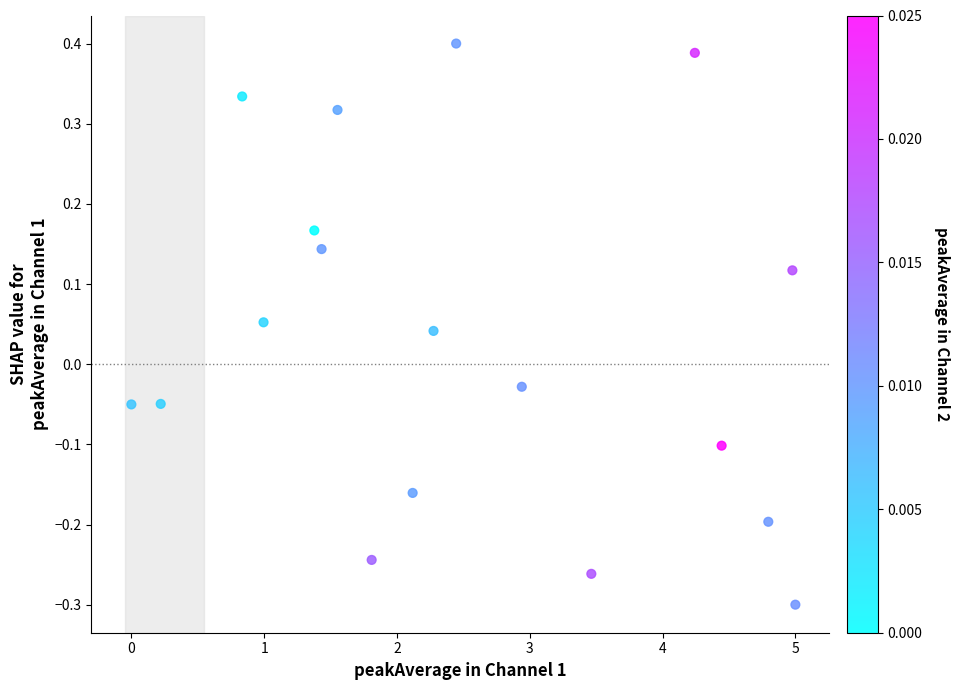

What is the range of X values (max minus min)?

5.0